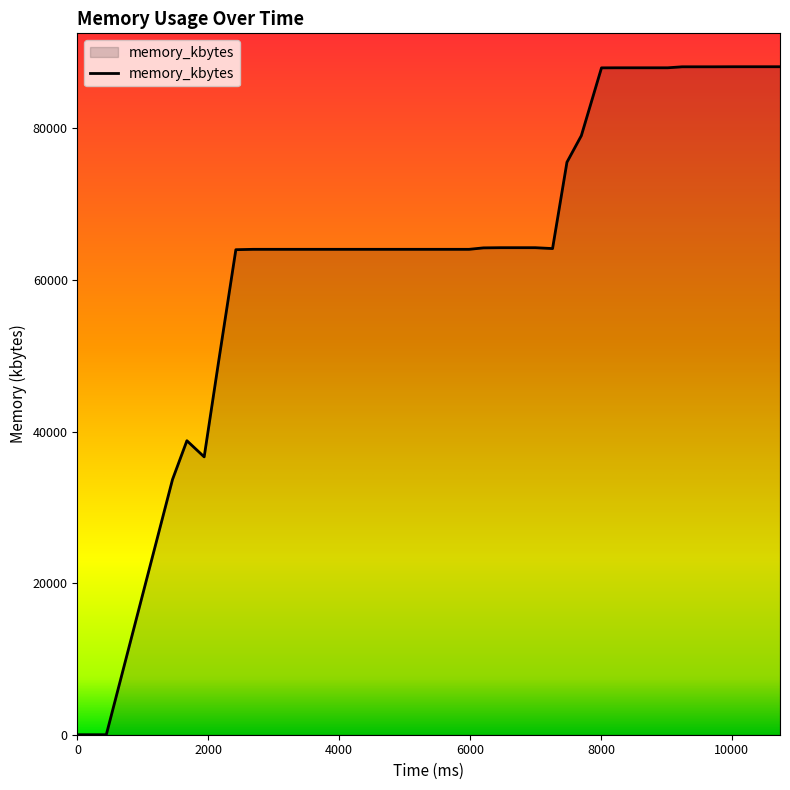

What is the difference between the maximum and minimum values?

88136